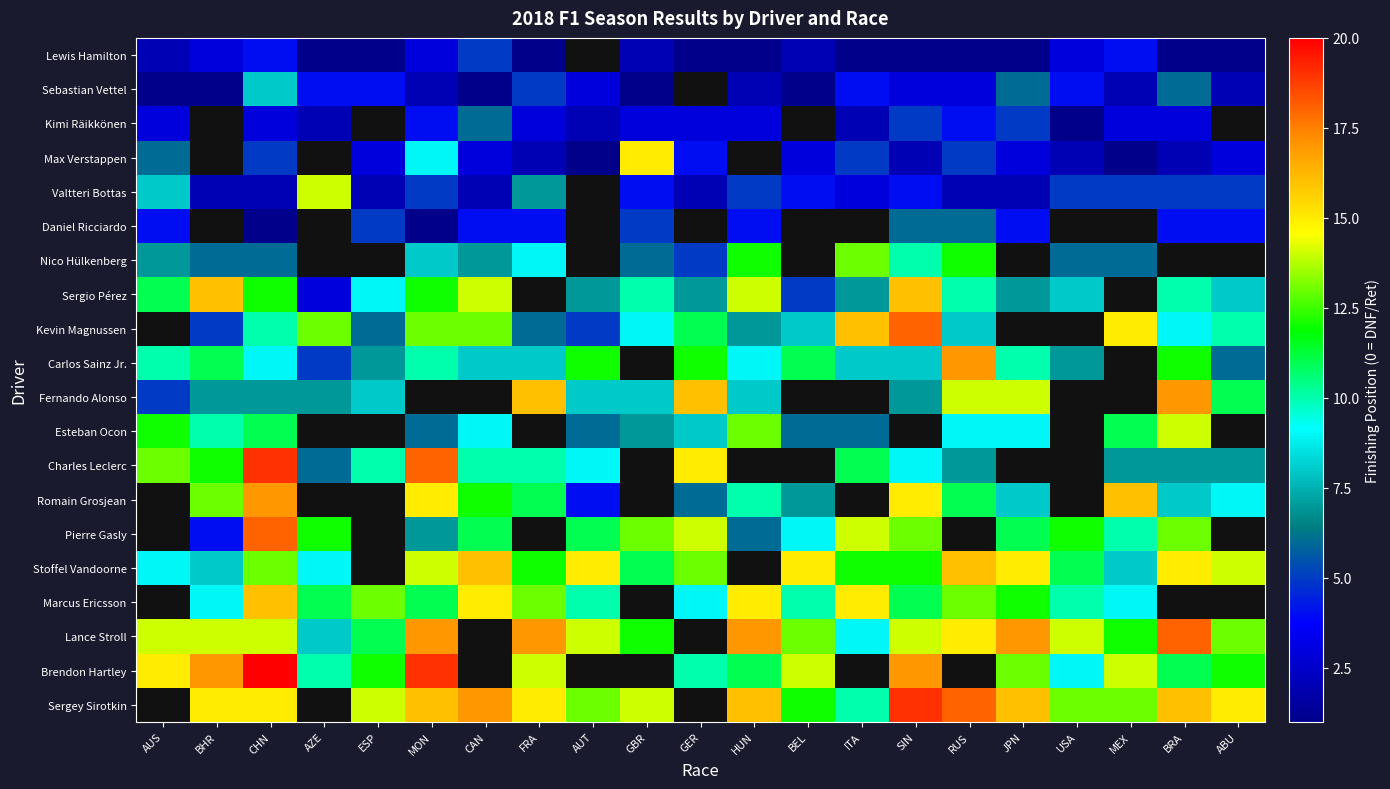

How many positive values does the Lance Stroll series have?

19